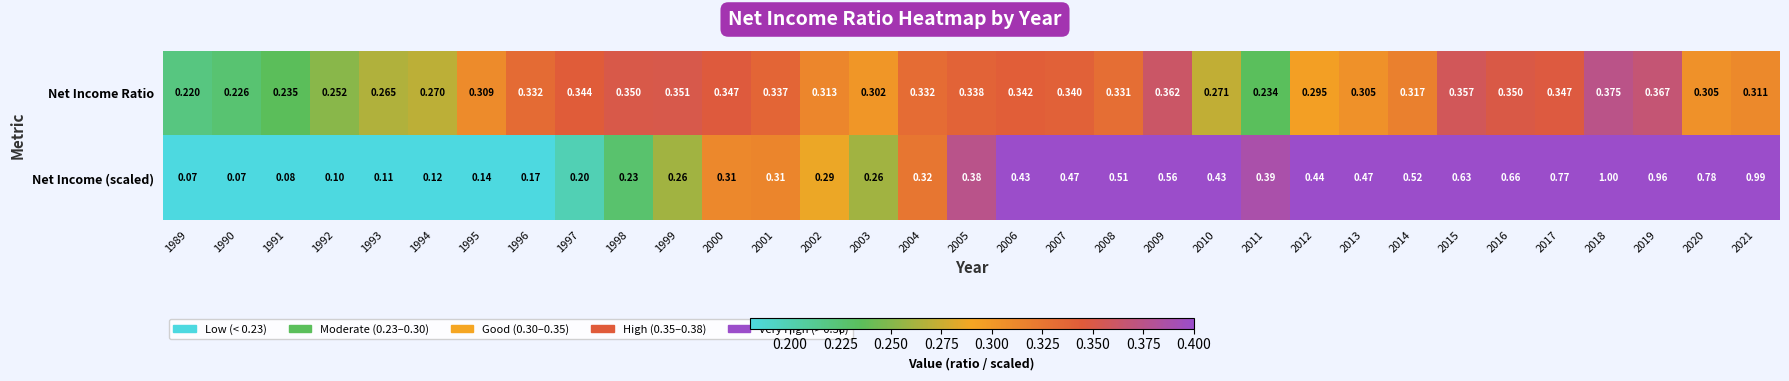

Is the value of Net Income (scaled) at 2015 greater than the value of Net Income Ratio at 2000?

Yes